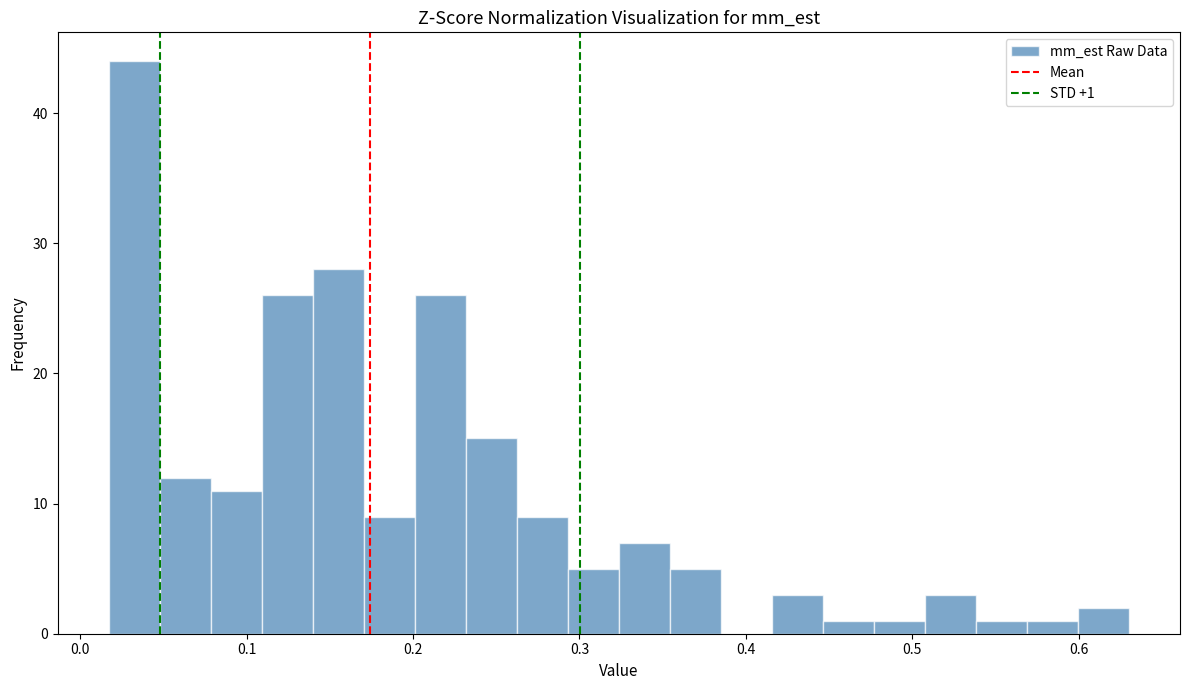

Around what value on the x-axis is the tallest bar? Give the approximate position of its centre, as read against the axis.

0.03